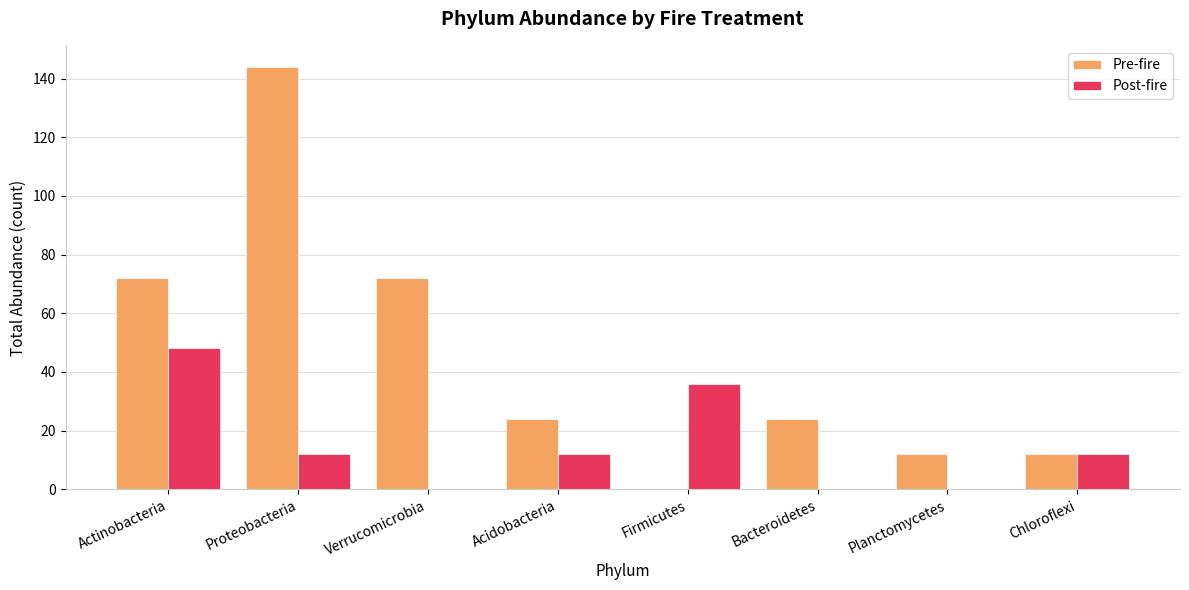

How many Post-fire values are between 0 and 36?

7